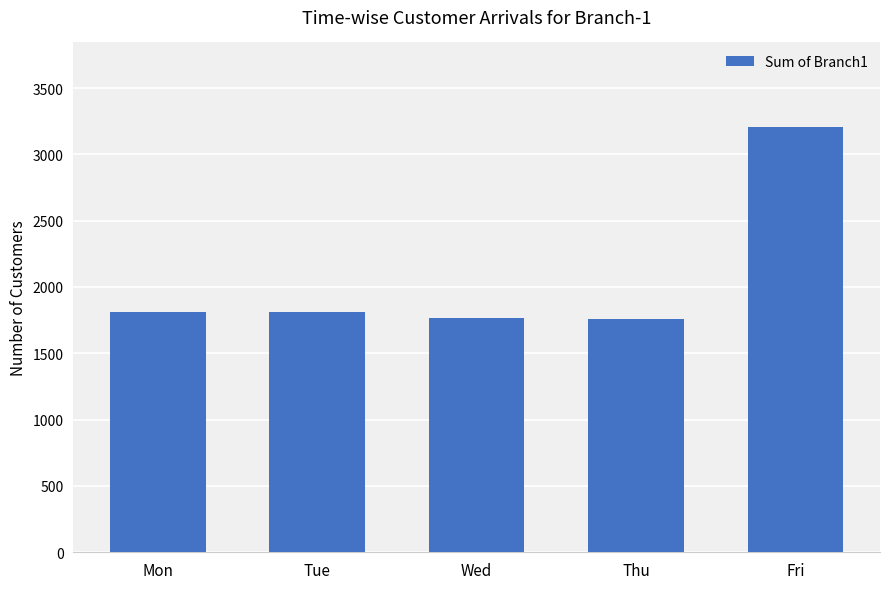

What is the difference between the maximum and second lowest values?

1440